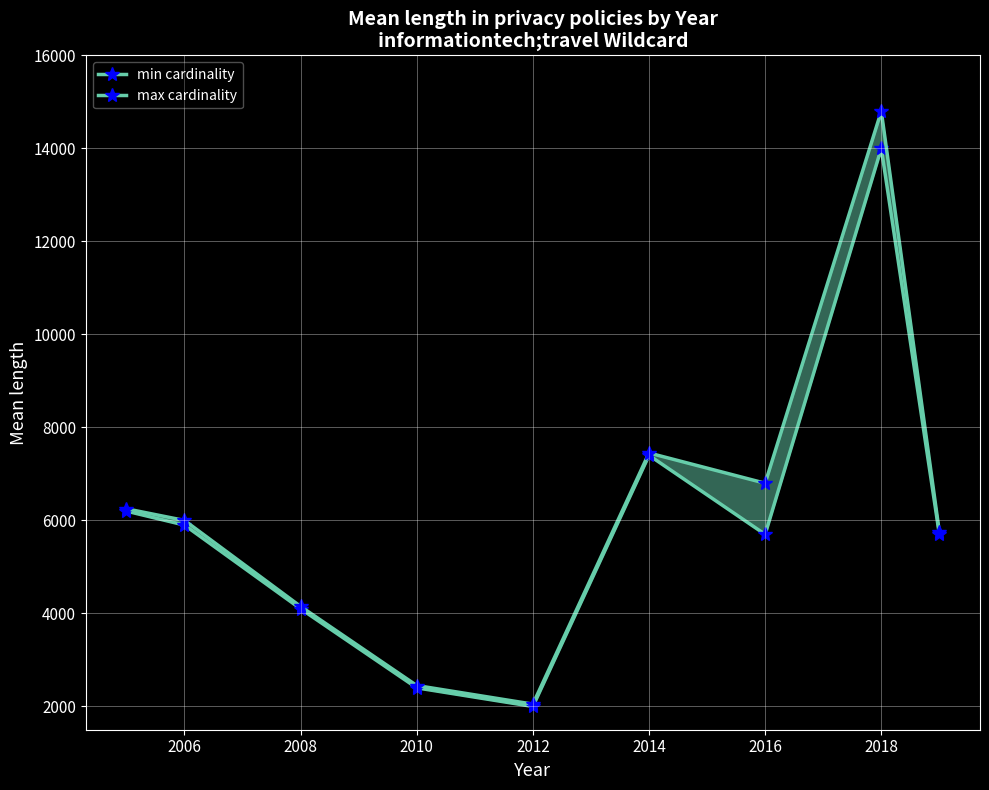

True or false: max cardinality and min cardinality intersect in this chart.

False